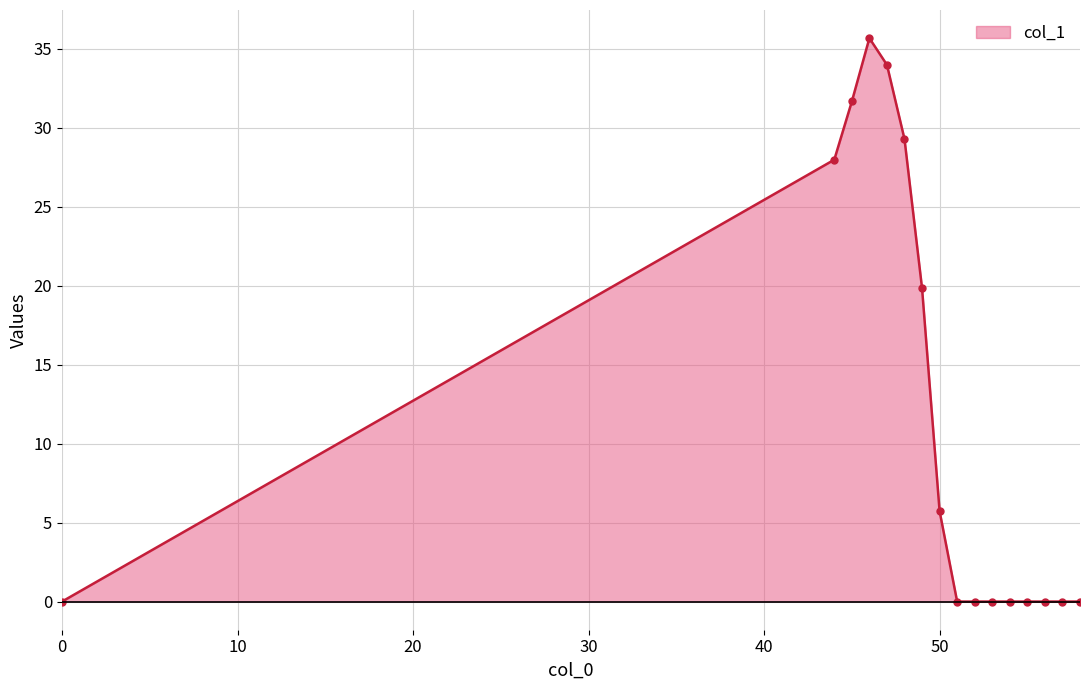

What is the greatest value displayed?

35.7